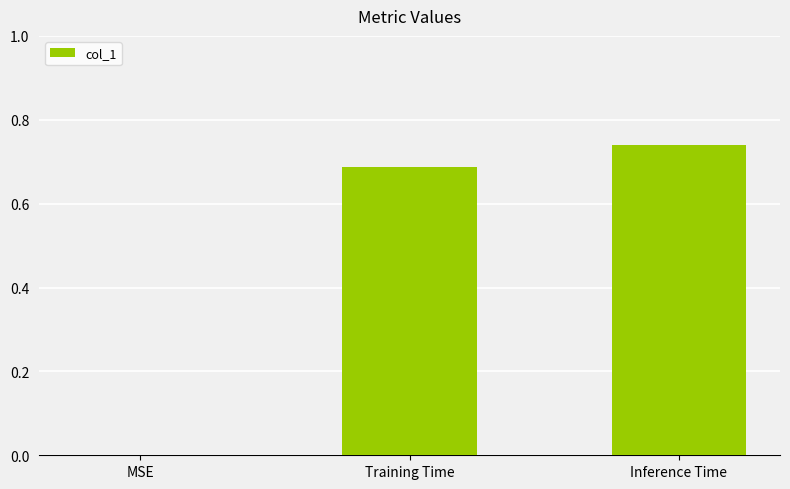

The value at MSE is 0.0. True or false?

True